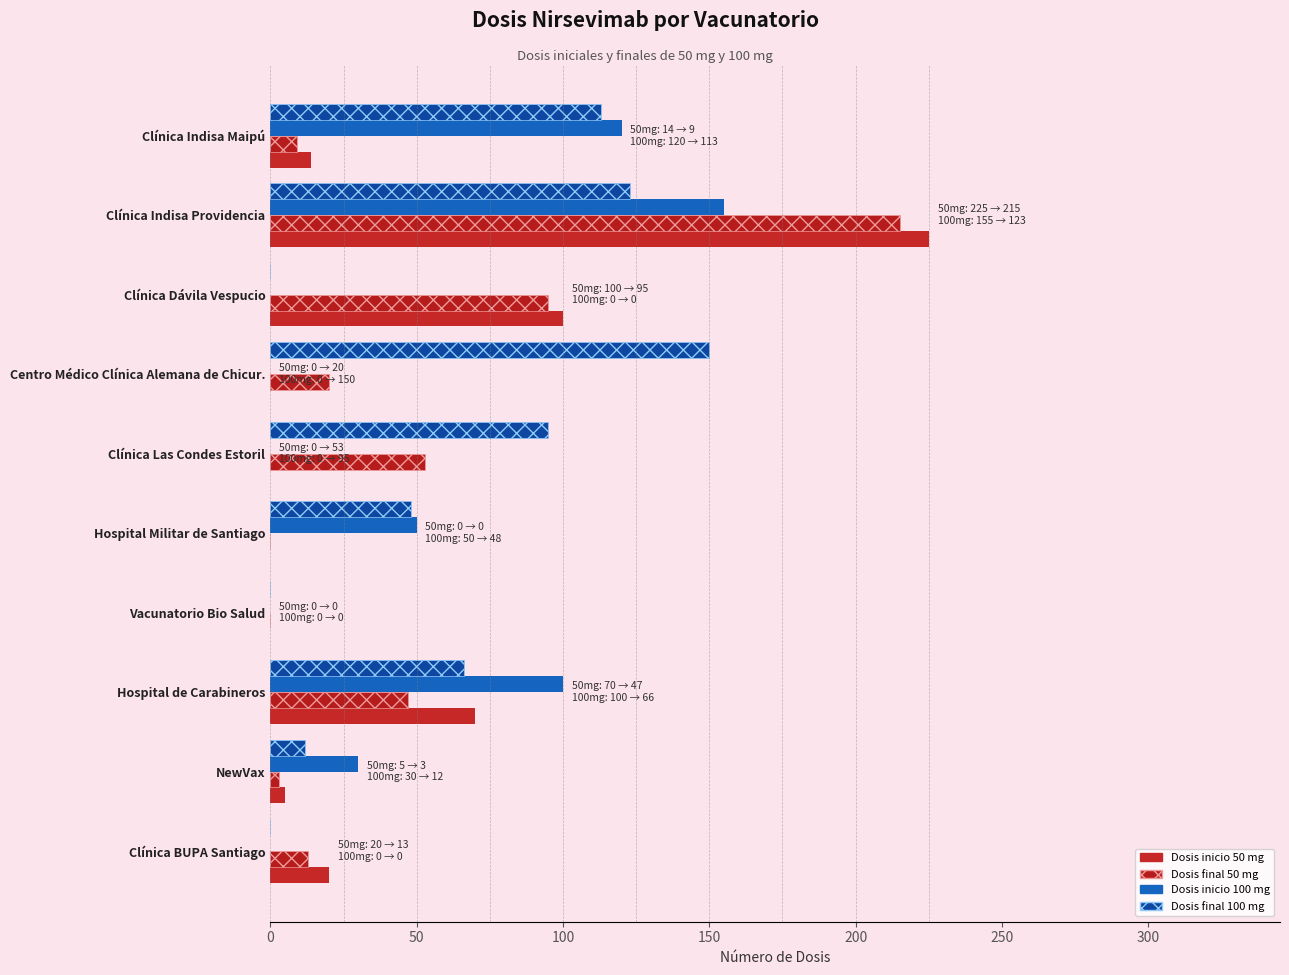

What is the value of the Dosis final 100 mg bar at the 8th from the left?

66